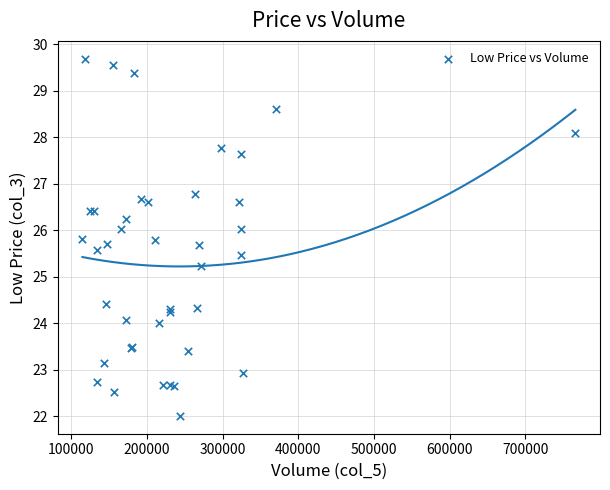

What Y value in the scatter plot is closest to 25?

25.2